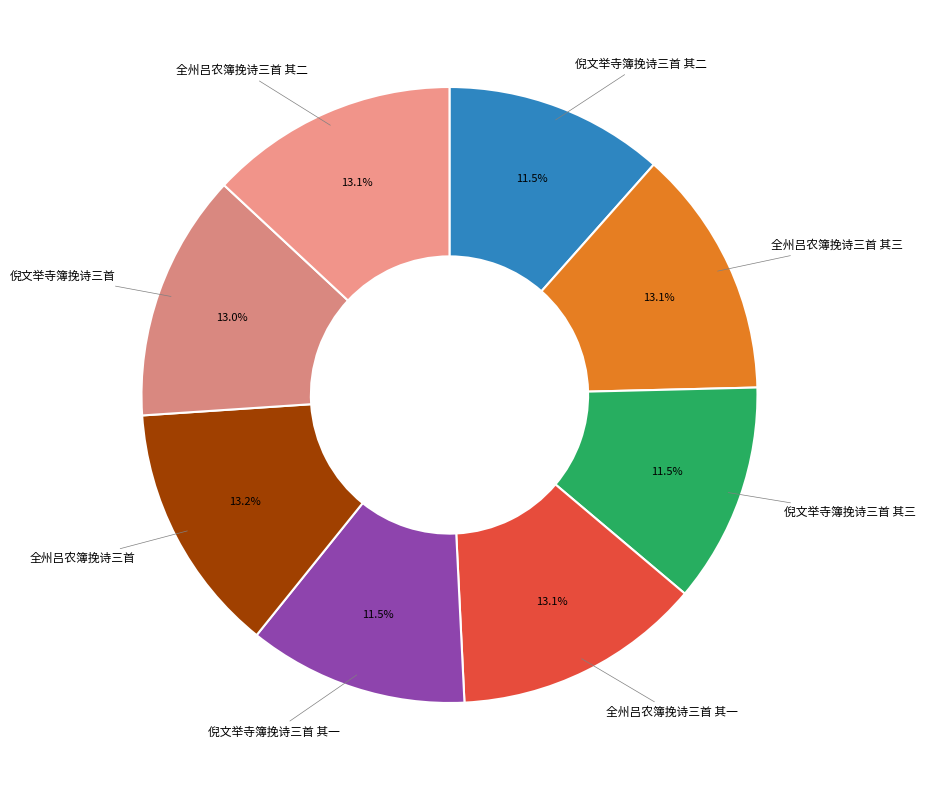

How many slices are in this pie chart?

8